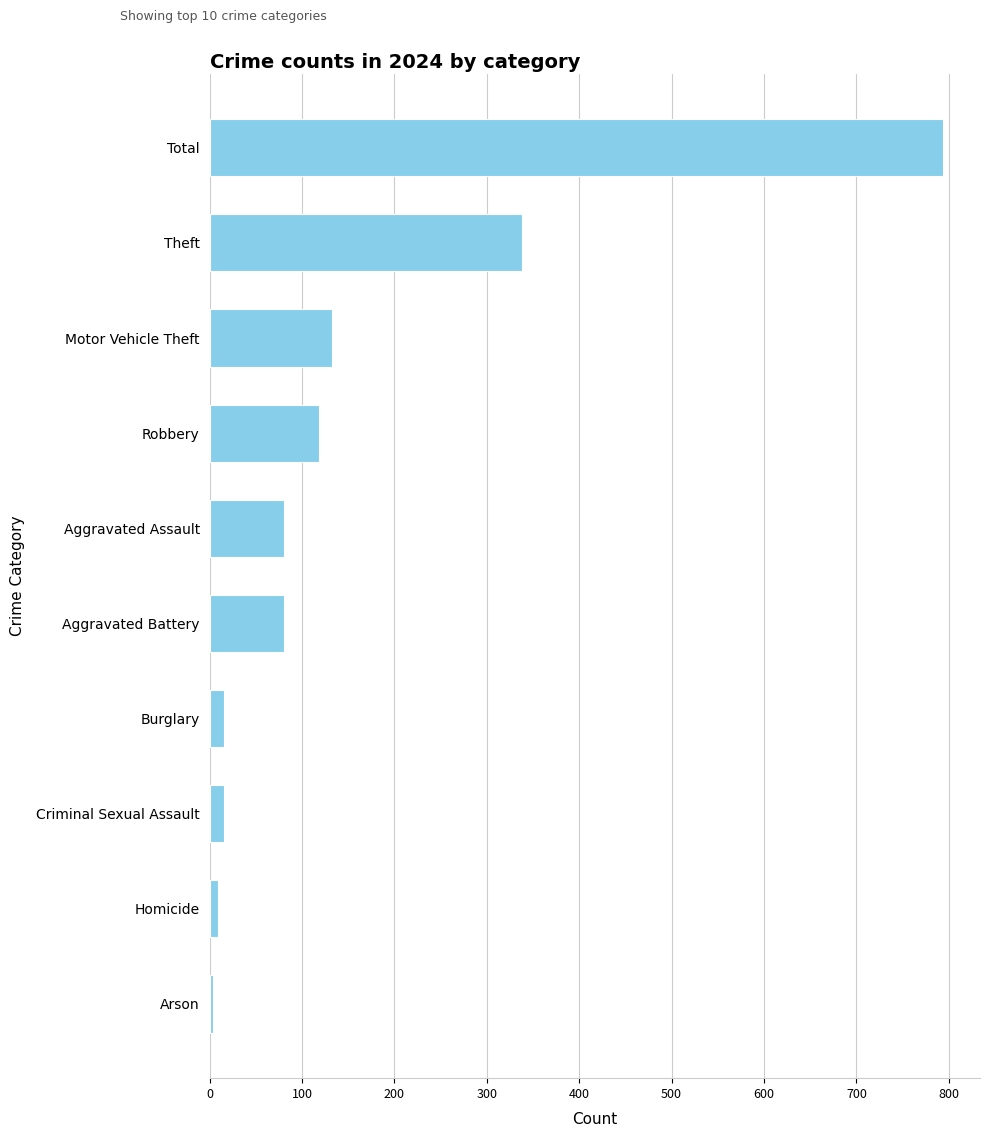

The value at Motor Vehicle Theft is 133. True or false?

True